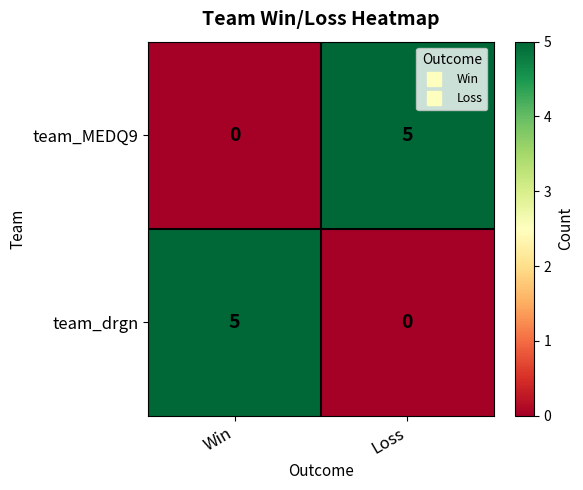

The team_drgn series shows 5 at Win. True or false?

True